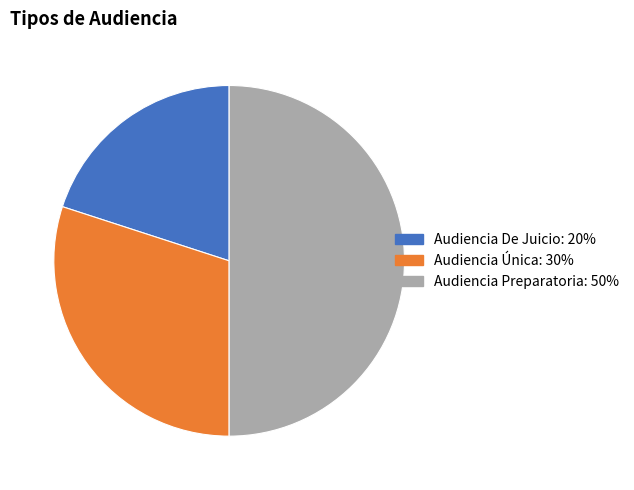

Does Audiencia Única account for over 50% of the chart?

No